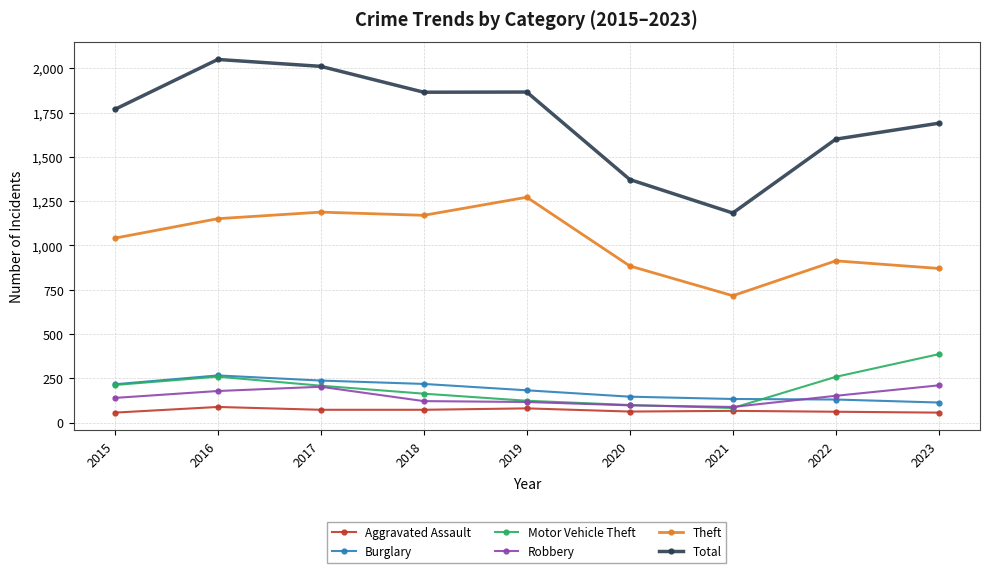

True or false: Robbery and Theft intersect in this chart.

False